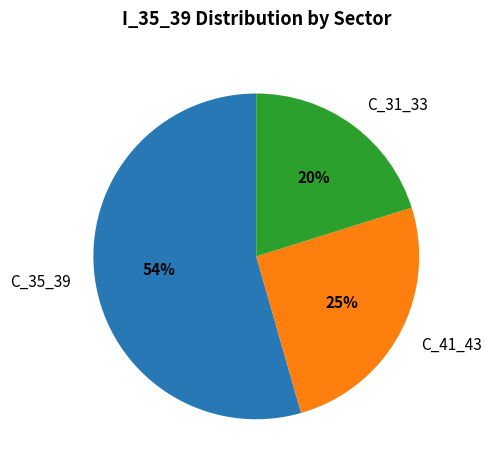

To the nearest percent, what is the difference between the C_31_33 and C_41_43 slice percentages?

5%